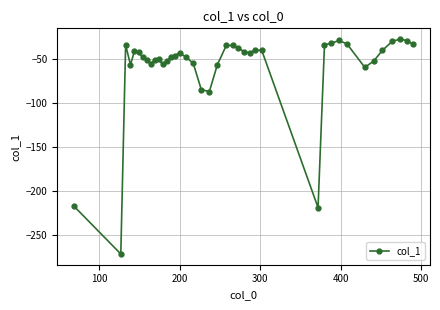

What is the value of the 24th point from the left?

-38.2